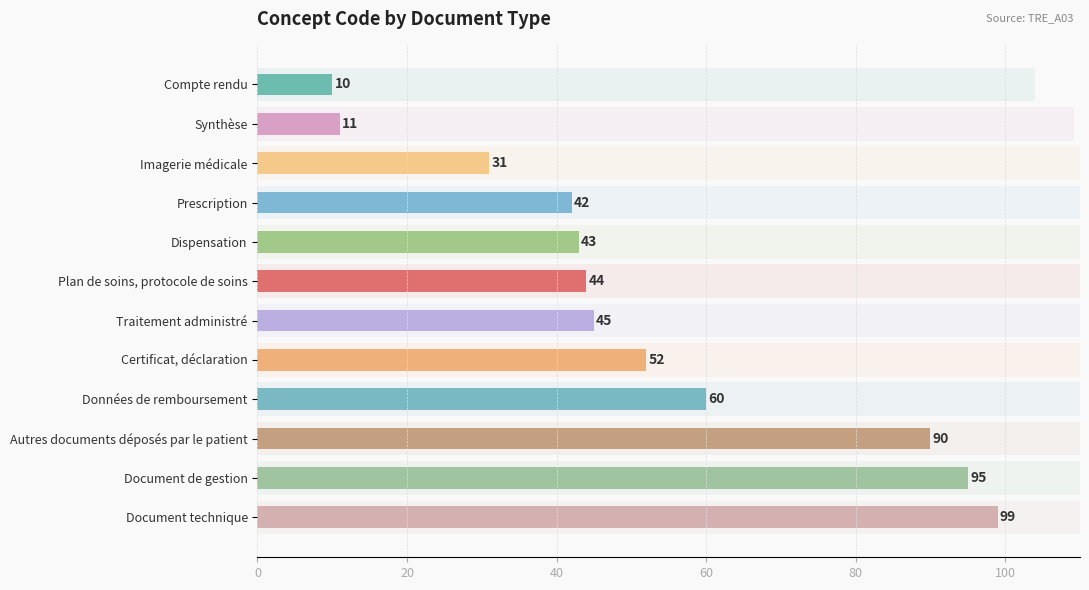

What is the difference between the second highest and second lowest values?

84